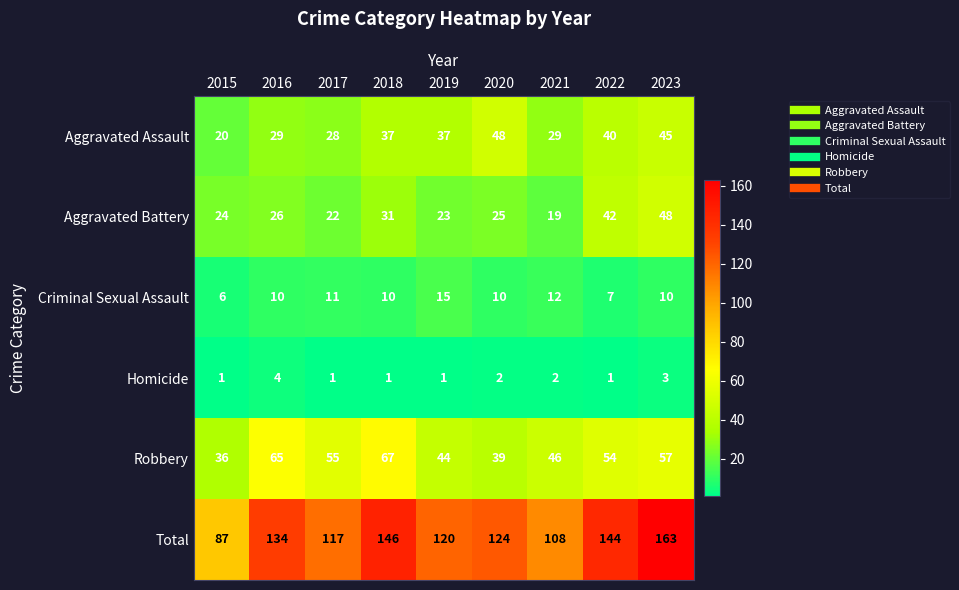

Which series has the widest spread of values?

Total